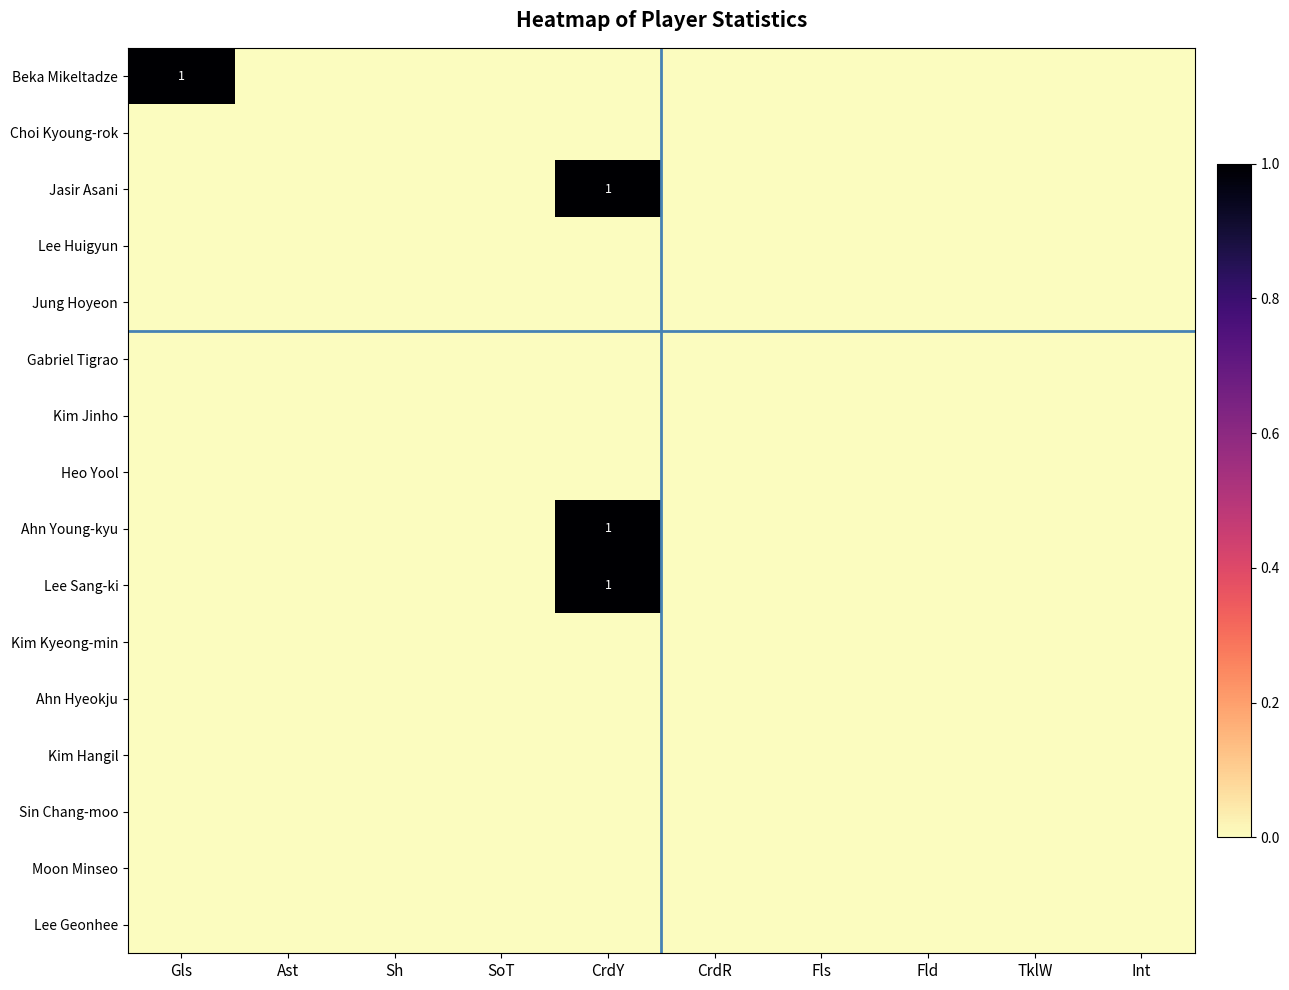

The value of Lee Sang-ki at Fls is 0. True or false?

False